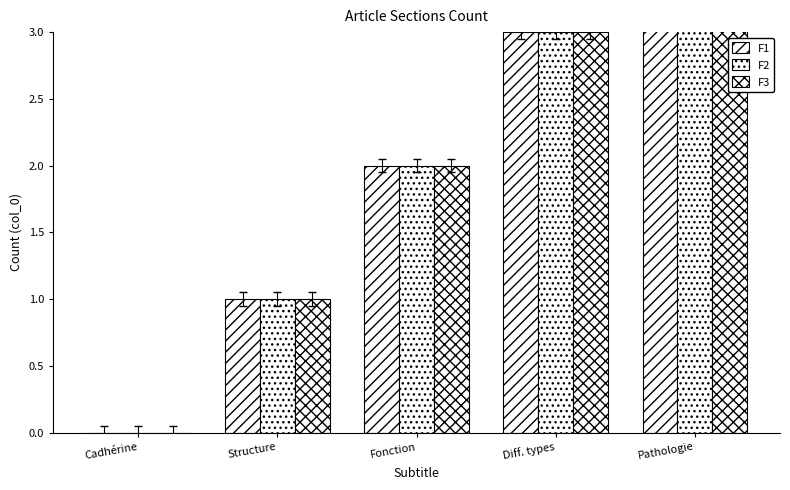

At which category does the chart reach its minimum across all series?

Cadhérine